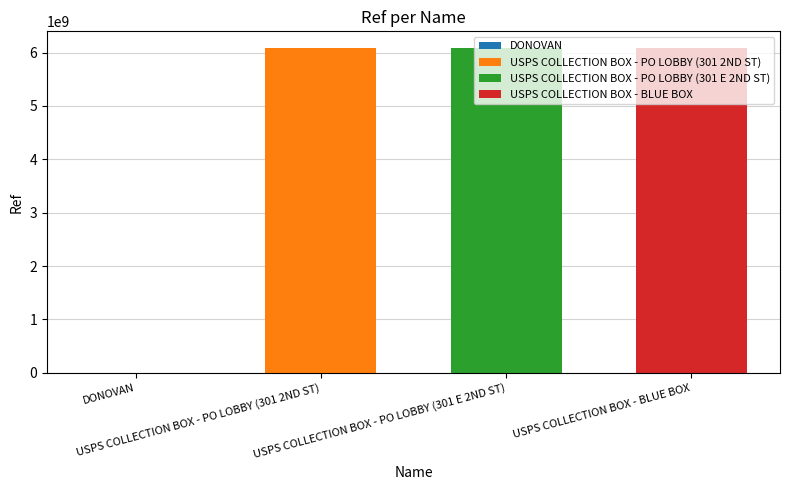

Between USPS COLLECTION BOX - BLUE BOX and USPS COLLECTION BOX - PO LOBBY (301 E 2ND ST), which is larger?

USPS COLLECTION BOX - PO LOBBY (301 E 2ND ST)